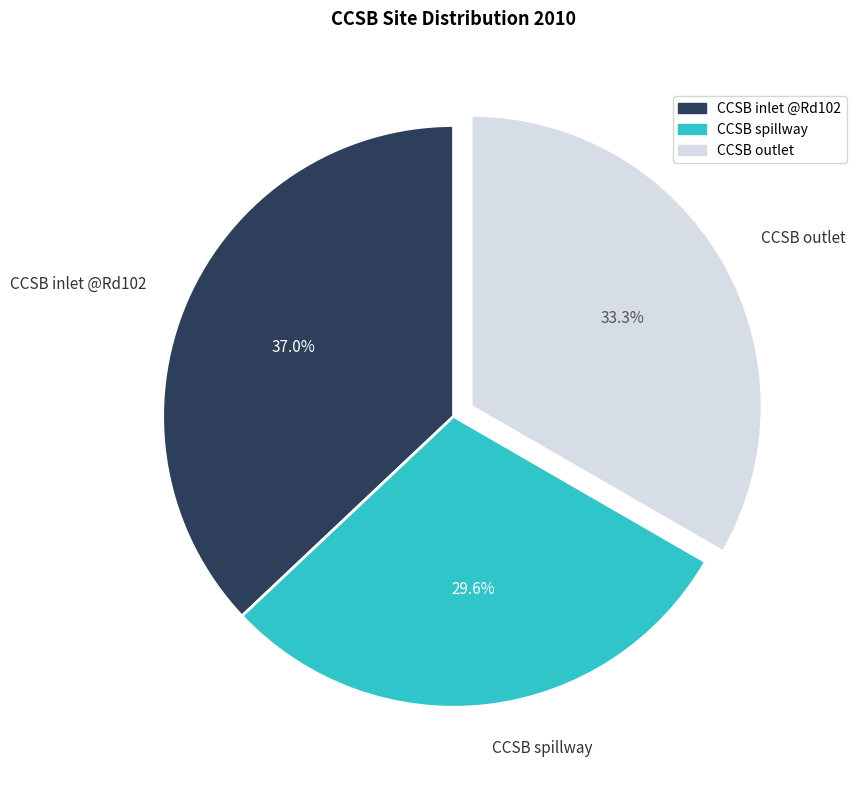

True or false: CCSB spillway accounts for 30% of the total.

True